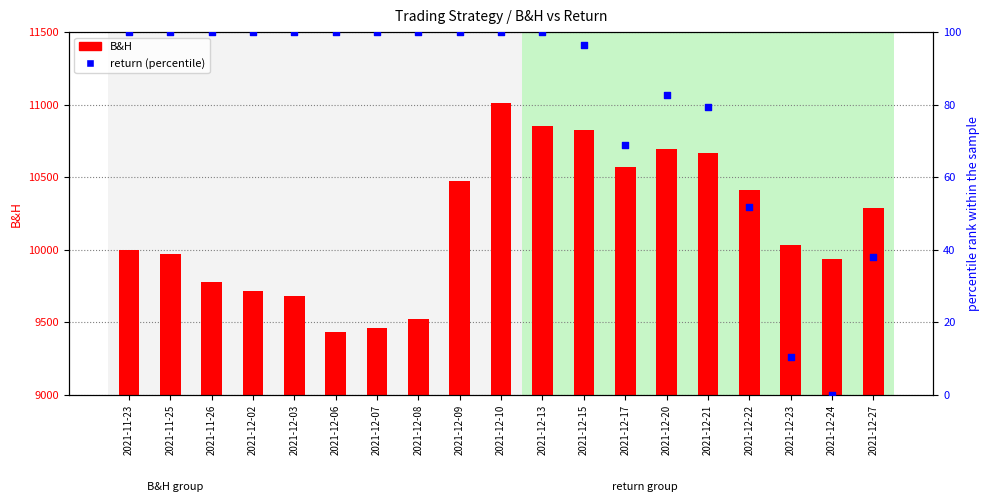

What is the total value across all series at 2021-12-08?

9625.4